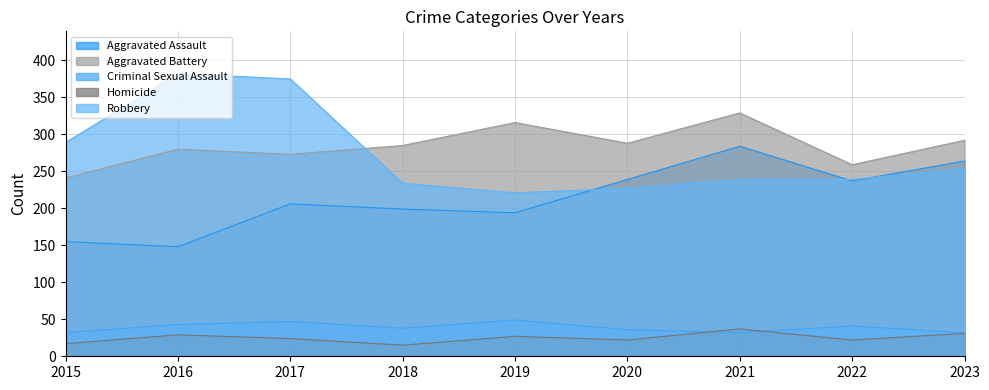

How many lines are shown in the chart?

5